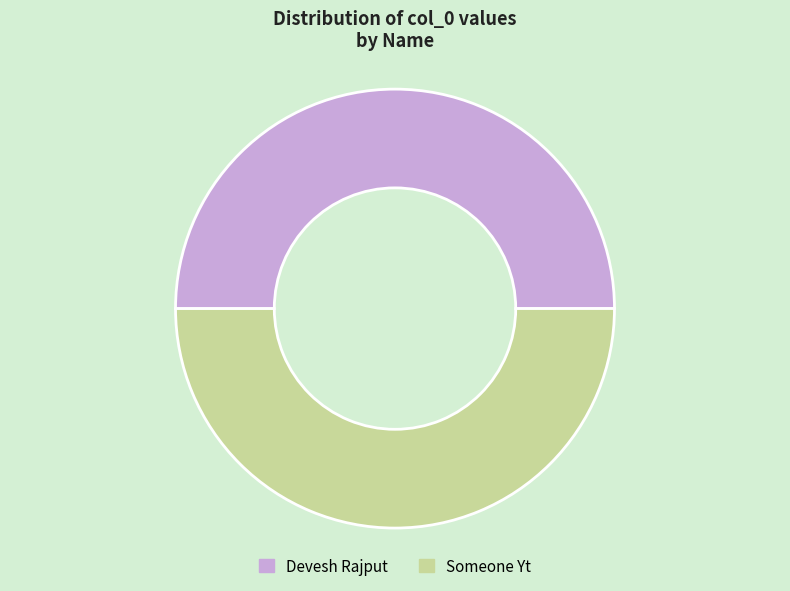

Approximately how many times larger is the value at Someone Yt compared to Devesh Rajput?

1.0